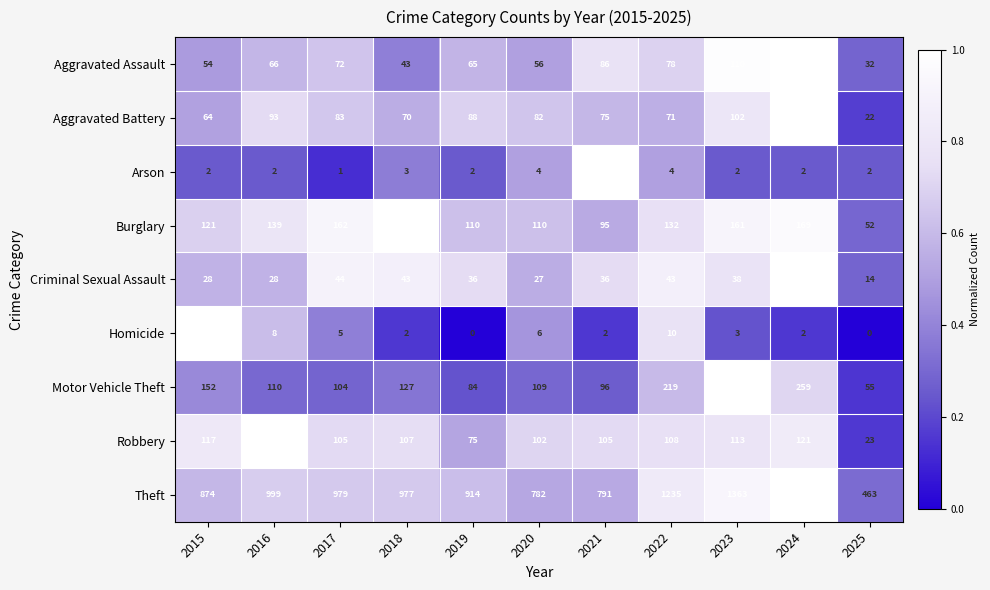

What is the difference between the maximum and minimum values in the Motor Vehicle Theft series?

308